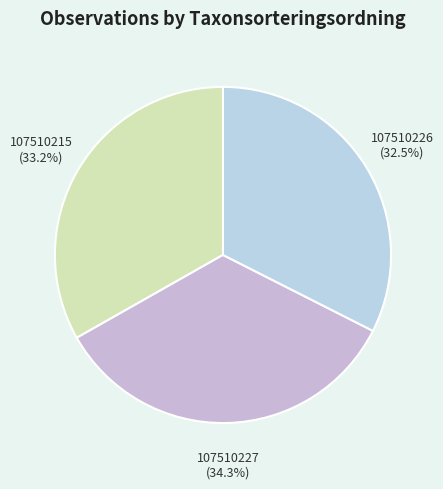

To the nearest percent, what portion does 107510215 represent?

33%